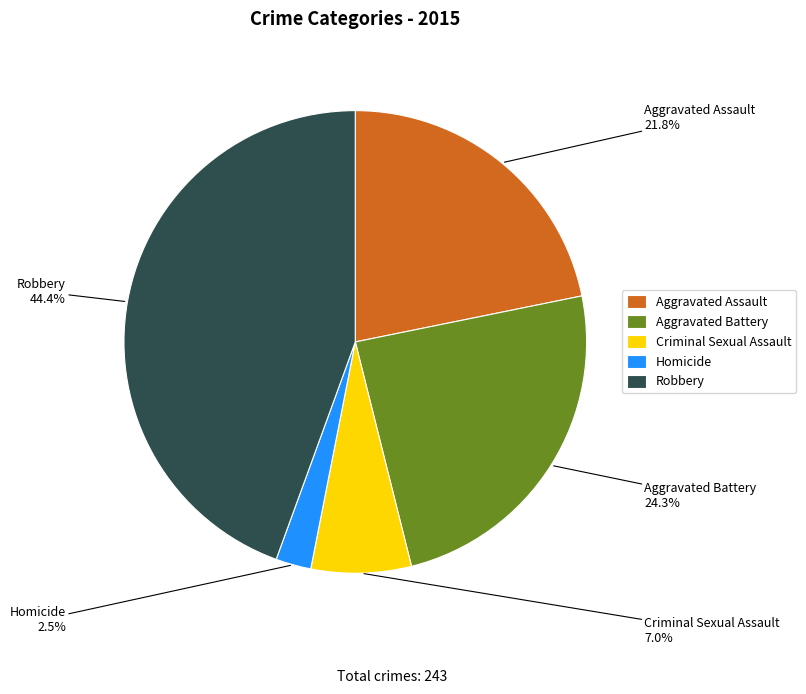

How many slices are in this pie chart?

5